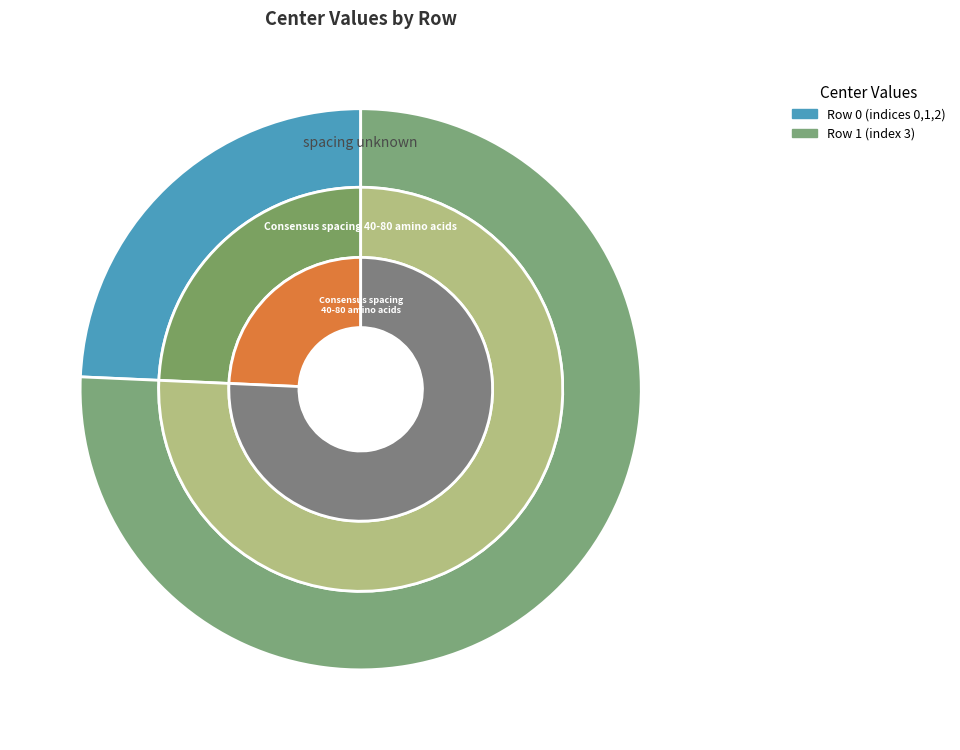

Count the number of slices in the pie.

2